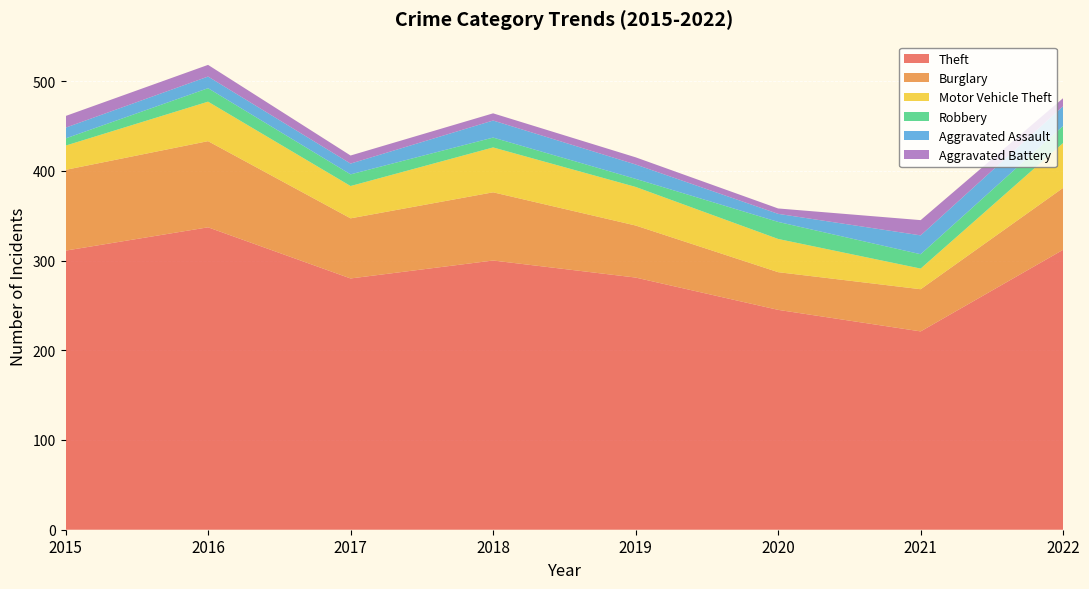

Reading left to right, list all the values displayed in this chart.

Theft: 2015=311	2016=337	2017=280	2018=300	2019=281	2020=245	2021=221	2022=312
Burglary: 2015=90	2016=96	2017=67	2018=76	2019=58	2020=42	2021=47	2022=69
Motor Vehicle Theft: 2015=27	2016=44	2017=36	2018=50	2019=43	2020=37	2021=23	2022=50
Robbery: 2015=8	2016=15	2017=13	2018=11	2019=9	2020=19	2021=16	2022=19
Aggravated Assault: 2015=12	2016=13	2017=12	2018=19	2019=16	2020=9	2021=21	2022=22
Aggravated Battery: 2015=13	2016=13	2017=9	2018=8	2019=8	2020=6	2021=17	2022=9